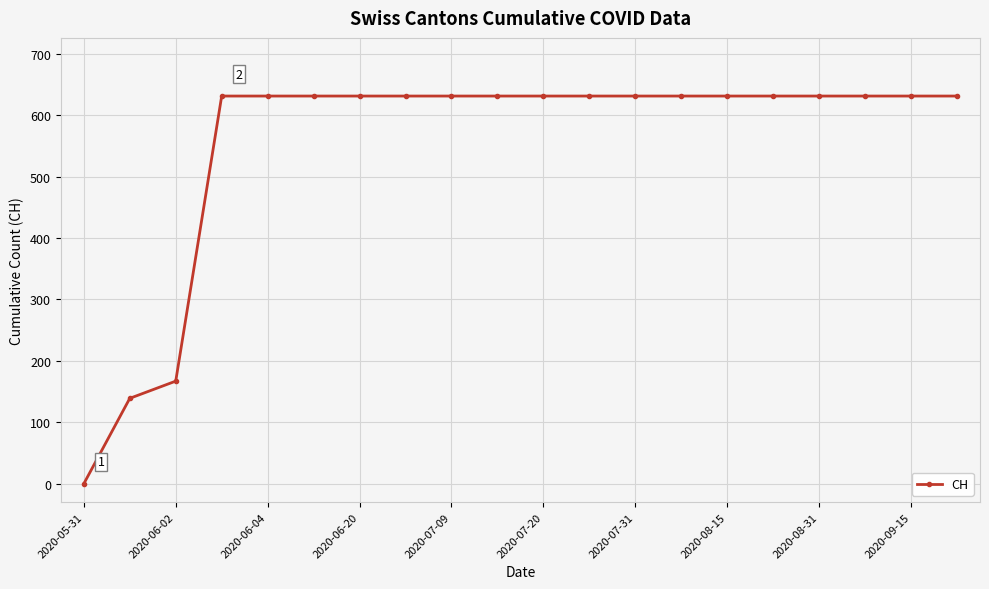

What is the value of the 14th point from the left?

631